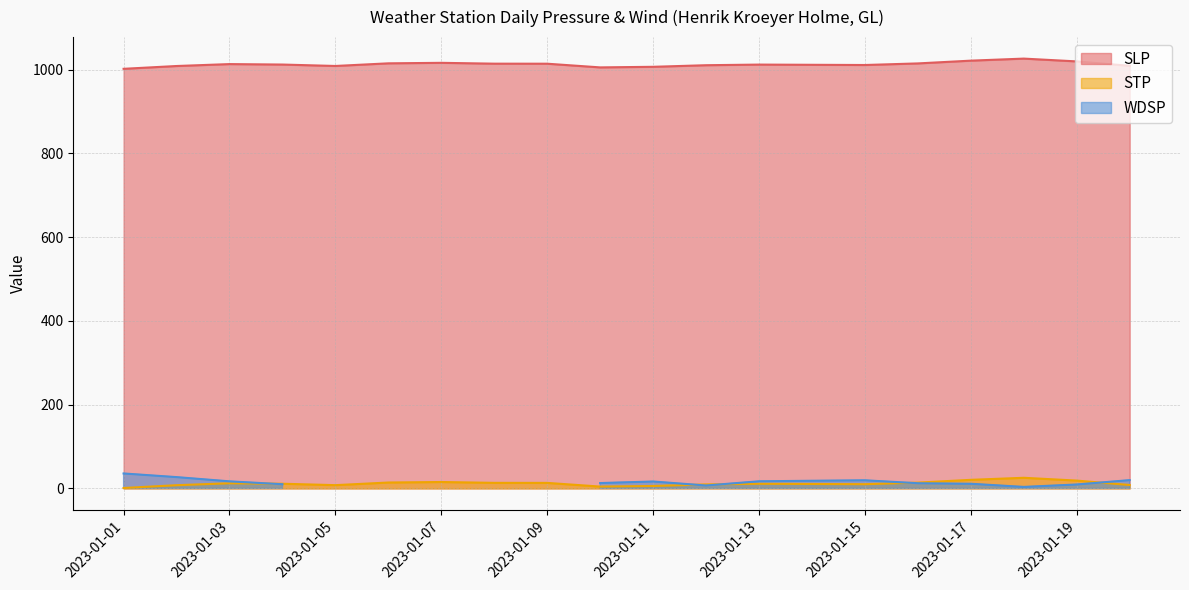

What is the total value across all series at 2023-01-09?

1027.6